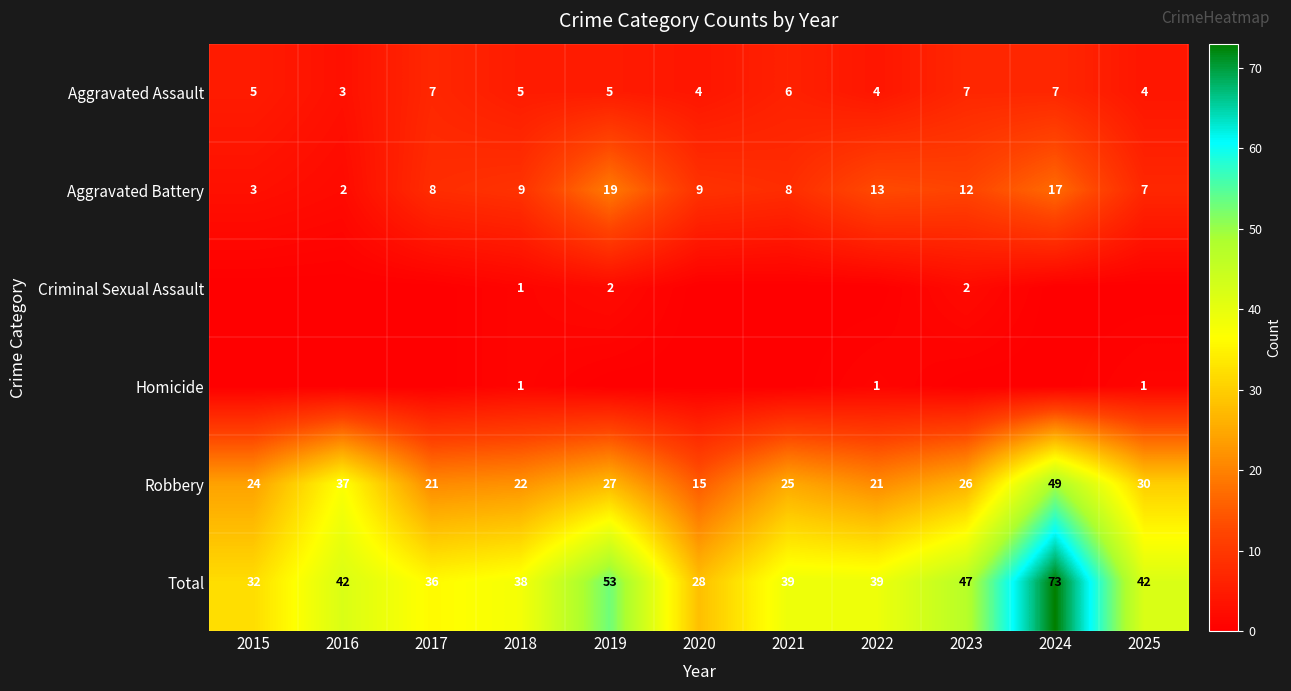

What is the spread (max minus min) of values at 2022?

39